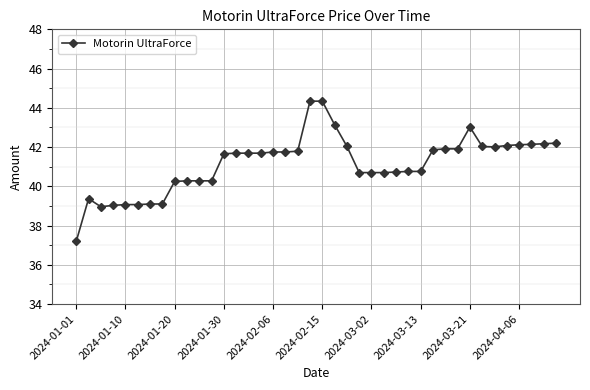

How many data points are above 41?

22